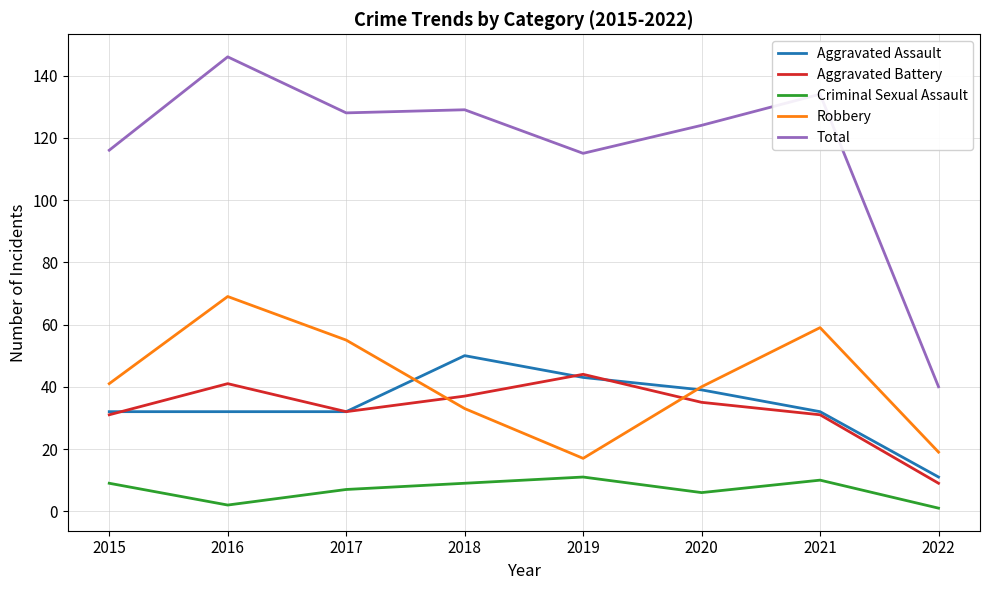

What is the difference between the maximum and minimum values in the Total series?

106